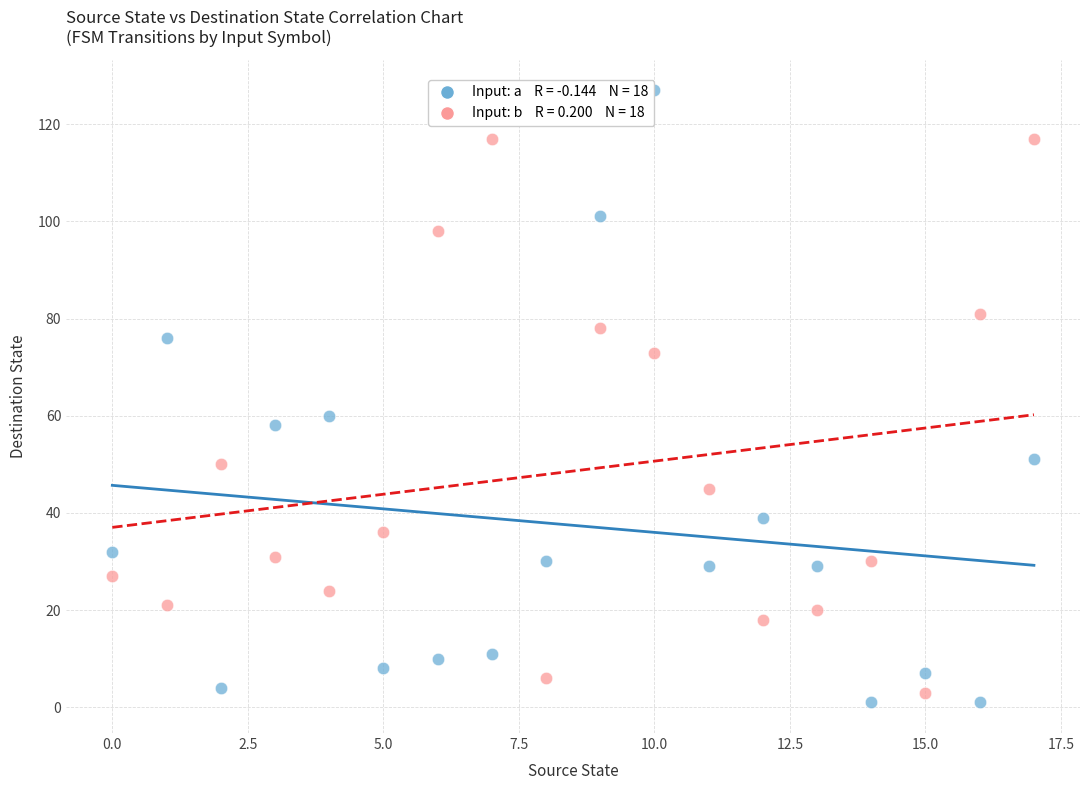

Across all series, what Y value is closest to 64?

60